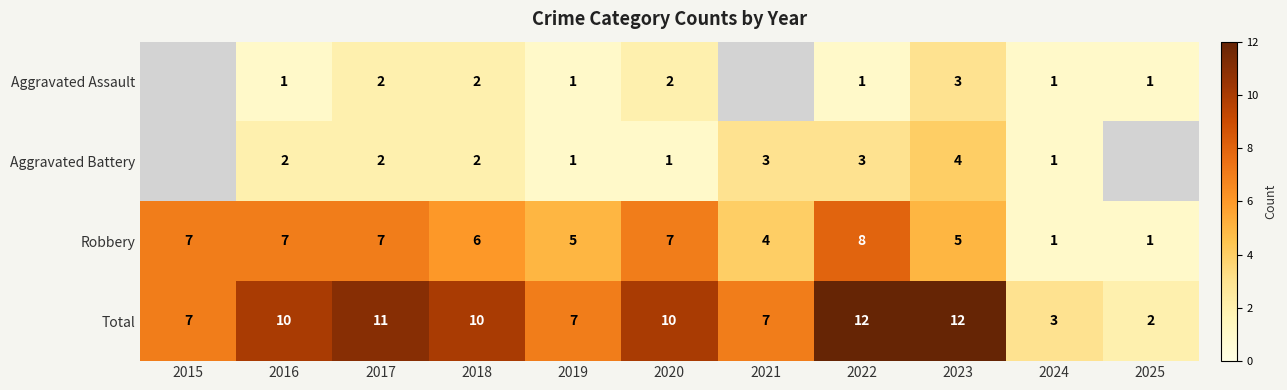

What is the difference between the Robbery values at 2025 and 2021?

3